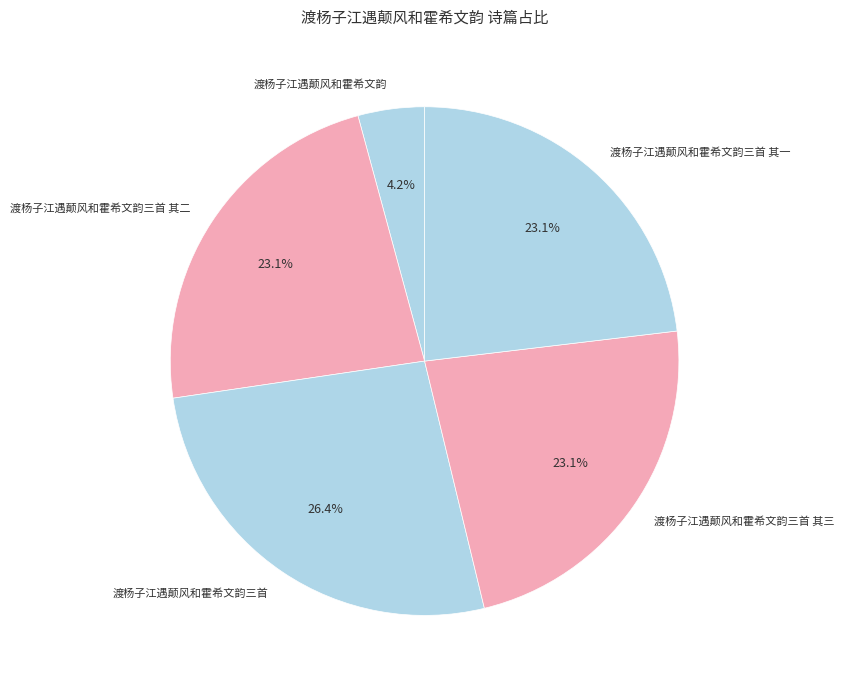

Which slice is the smallest?

渡杨子江遇颠风和霍希文韵